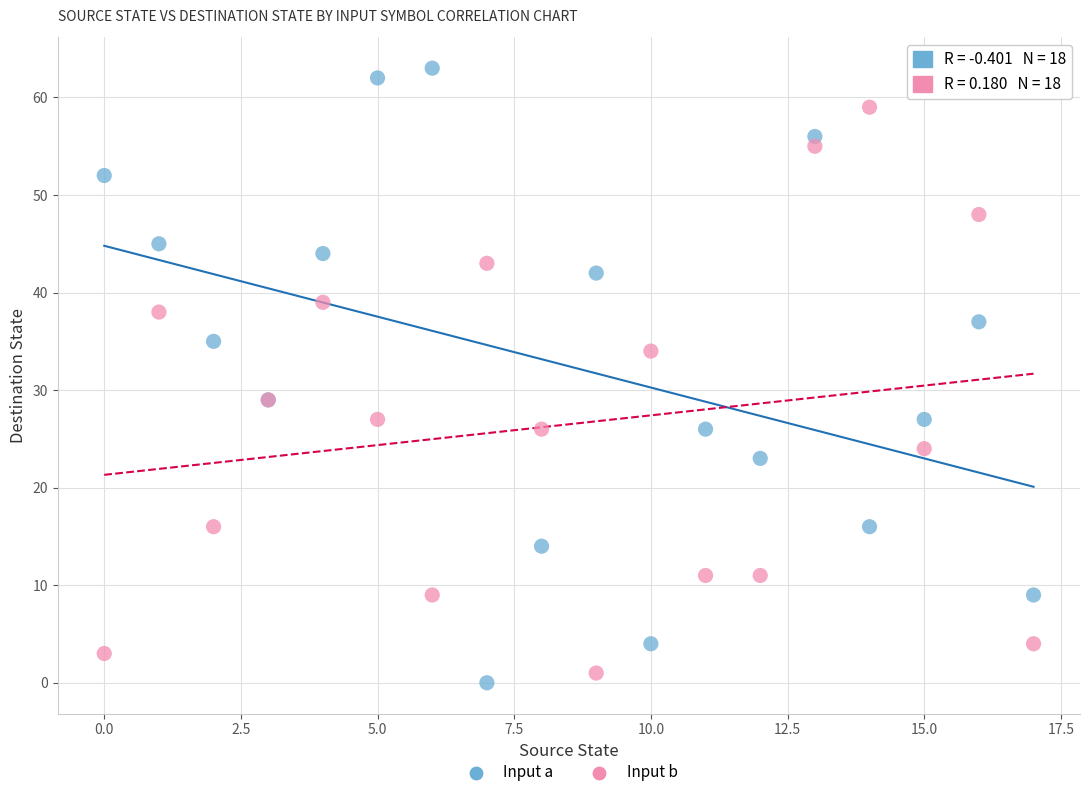

Which series reaches the maximum Y coordinate?

Input a